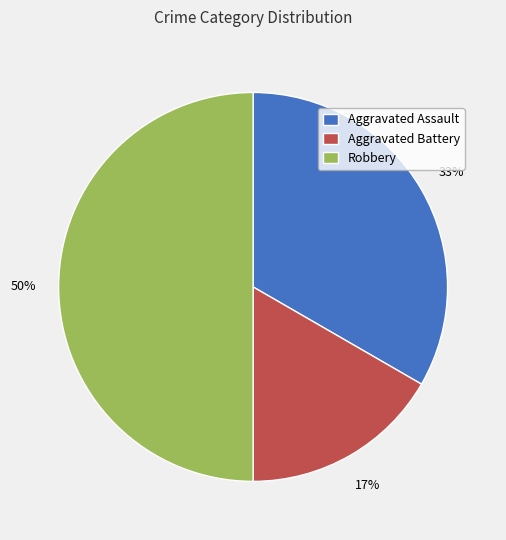

Is Aggravated Battery the majority of the pie?

No